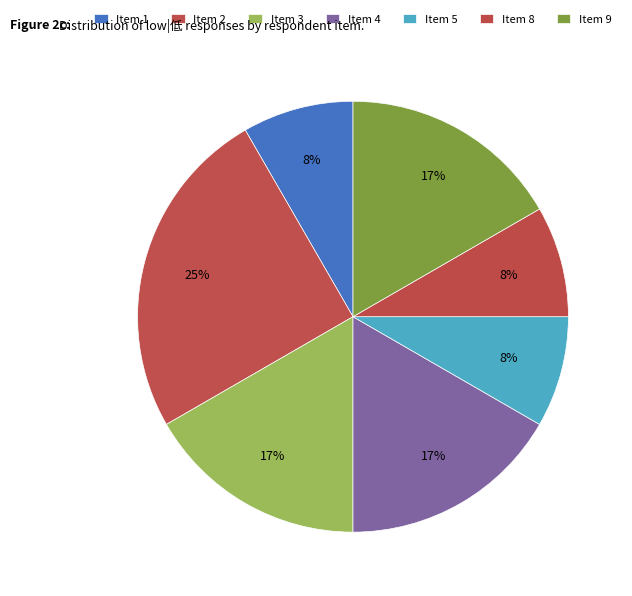

How many segments does this pie chart have?

7